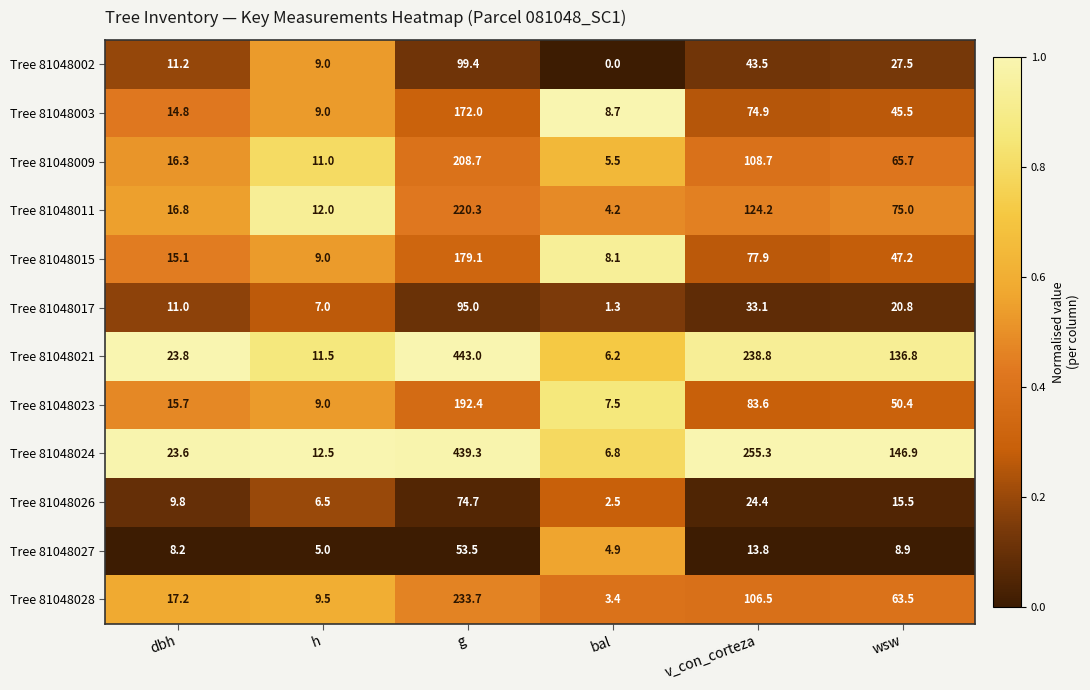

Rank the series at dbh from lowest to highest value.

Tree 81048027, Tree 81048026, Tree 81048017, Tree 81048002, Tree 81048003, Tree 81048015, Tree 81048023, Tree 81048009, Tree 81048011, Tree 81048028, Tree 81048024, Tree 81048021